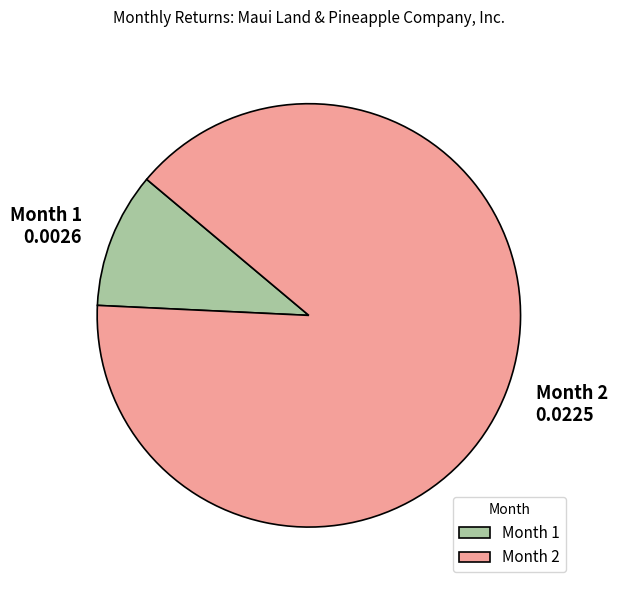

Which category has the biggest portion of the pie?

Month 2